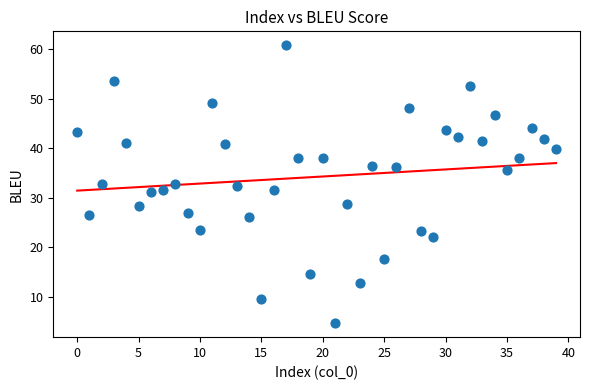

What is the range of Y values (max minus min)?

56.2